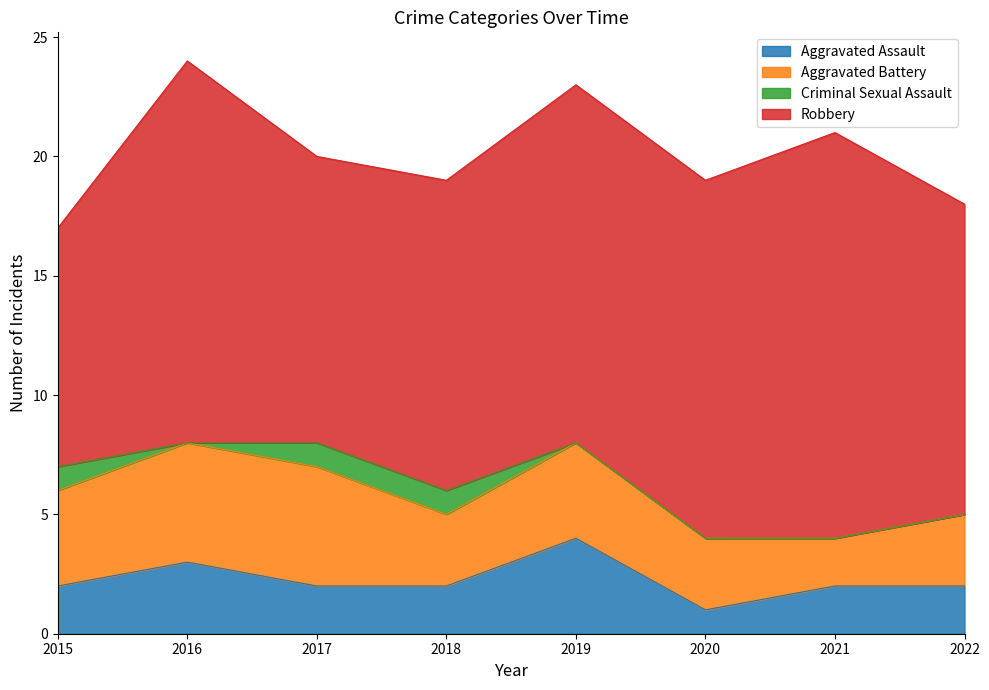

What is the difference between the highest and lowest values at 2017?

11